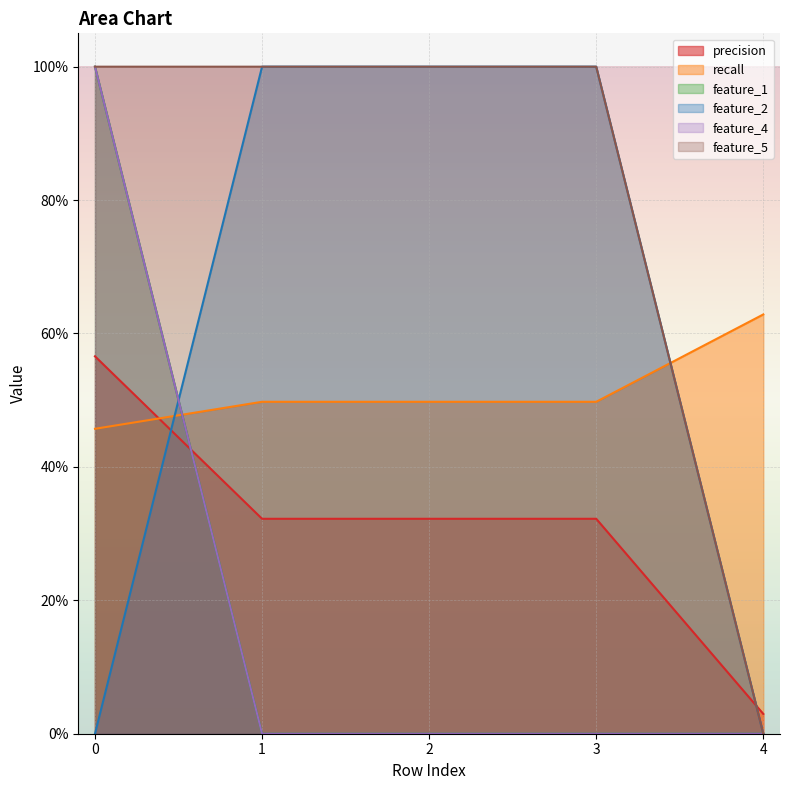

How many lines are shown in the chart?

6